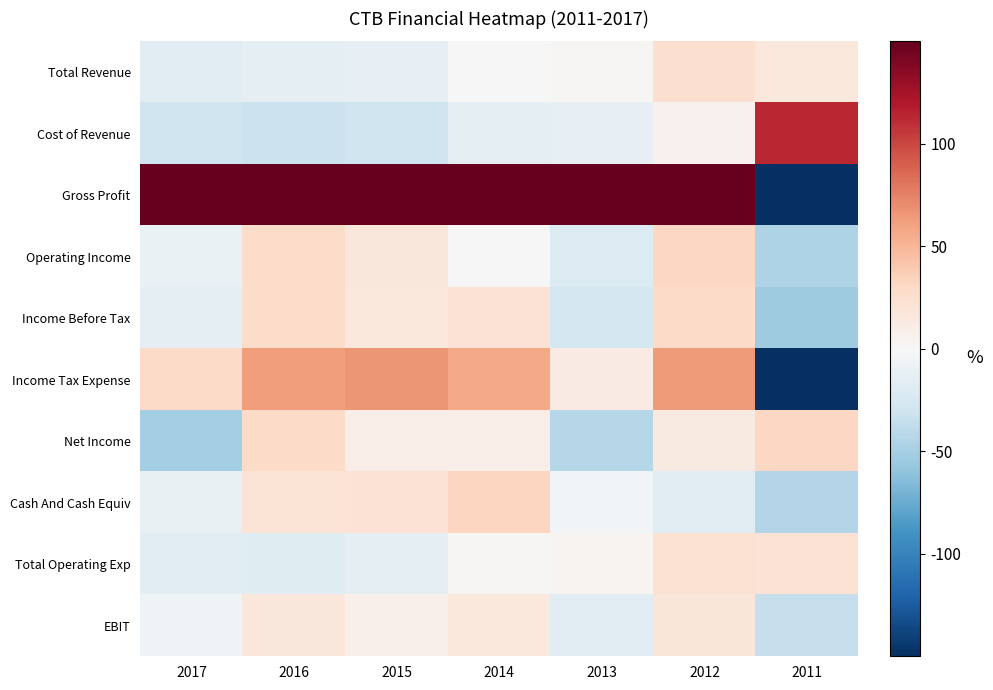

Which series has the largest total across all categories?

Gross Profit